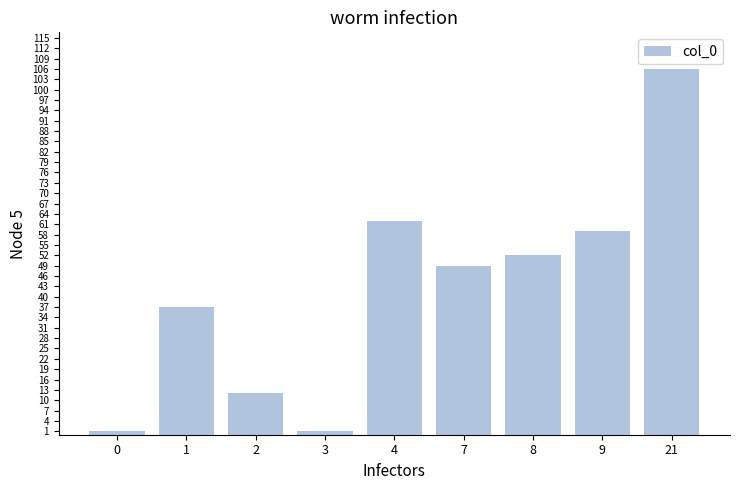

What is the difference between the values at 1 and 8?

15